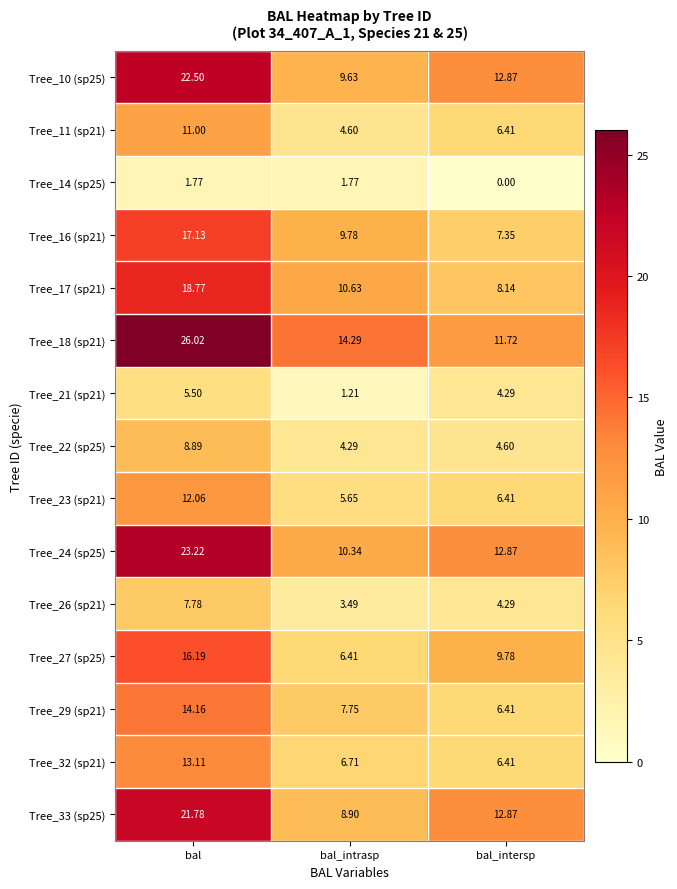

At which category is the sum across all series the highest?

bal